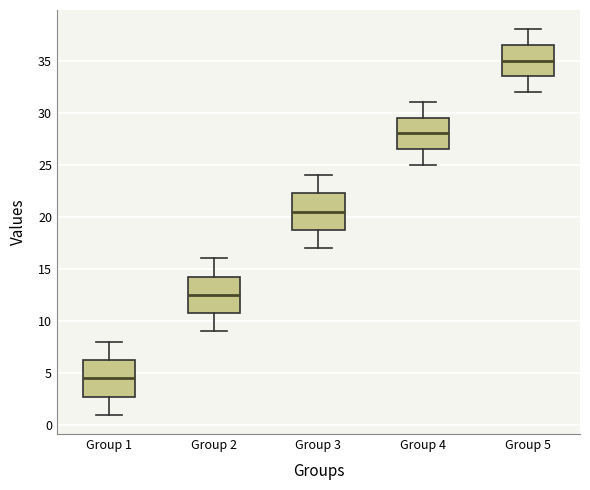

Reading left to right, transcribe this box plot: for each box, give where its median line is, the range the box spans, and where its two whiskers end, as read against the y-axis. The values are not printed on the chart, so give them approximately, as read against the axis.

Group 1: median 4.5, box 3.0 to 6.5, whiskers 1.0 to 8.0
Group 2: median 12.5, box 11.0 to 14.5, whiskers 9.0 to 16.0
Group 3: median 20.5, box 19.0 to 22.5, whiskers 17.0 to 24.0
Group 4: median 28.0, box 26.5 to 29.5, whiskers 25.0 to 31.0
Group 5: median 35.0, box 33.5 to 36.5, whiskers 32.0 to 38.0